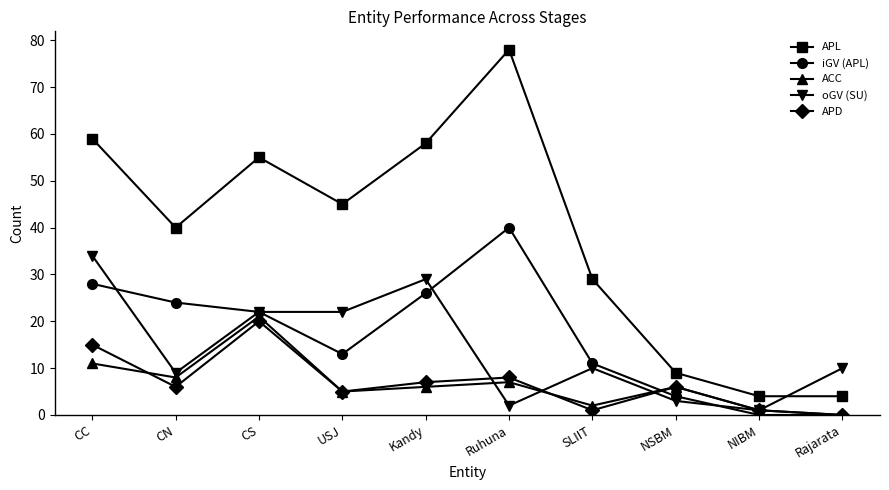

What is the spread (max minus min) of values at NIBM?

4